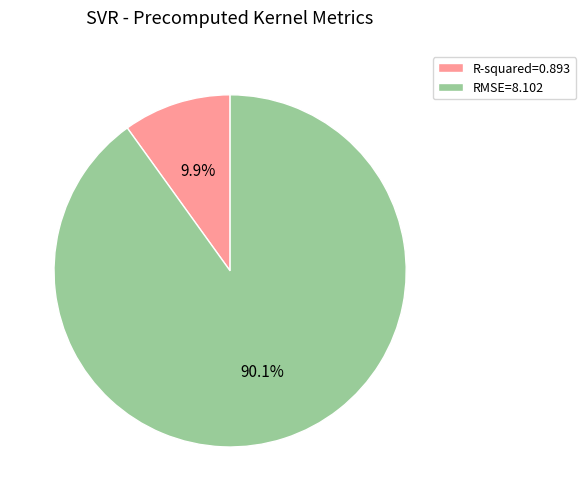

Which slice is the smallest?

R-squared=0.893